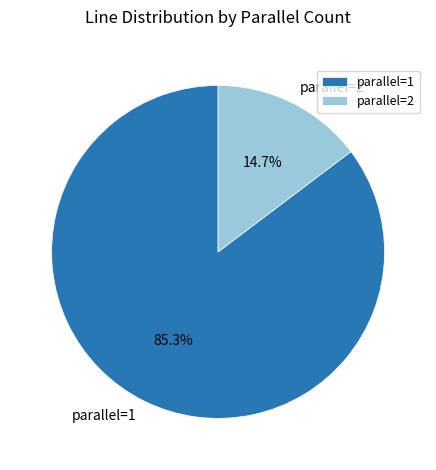

Which category has the biggest portion of the pie?

parallel=1